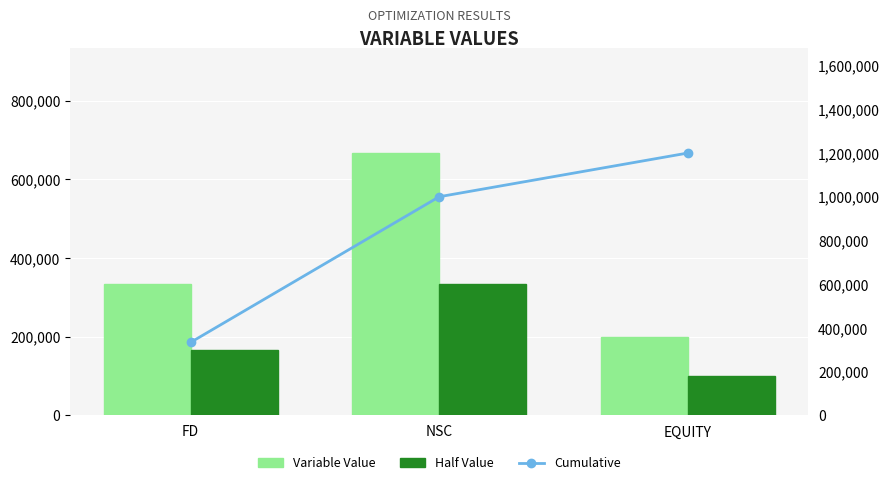

What is the difference between the highest and lowest values at EQUITY?

1100000.0